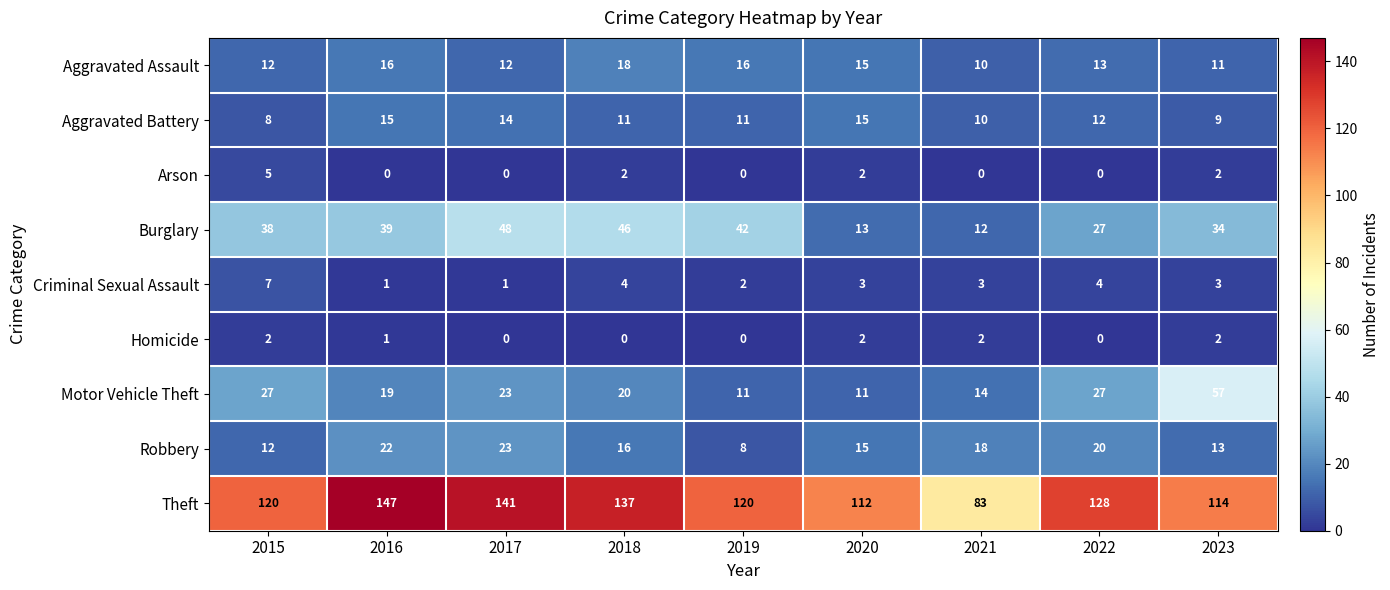

Where does the Robbery series first go above 16?

2016